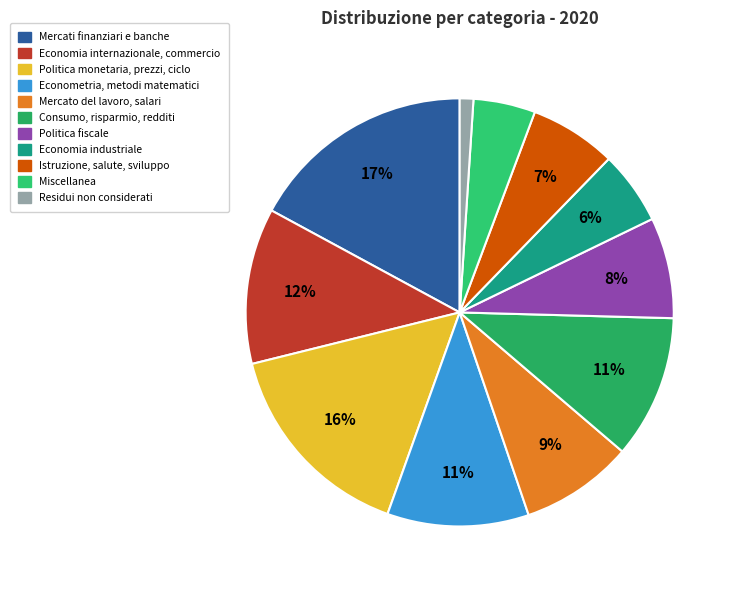

How much of the chart is everything except Economia industriale?

94.5%